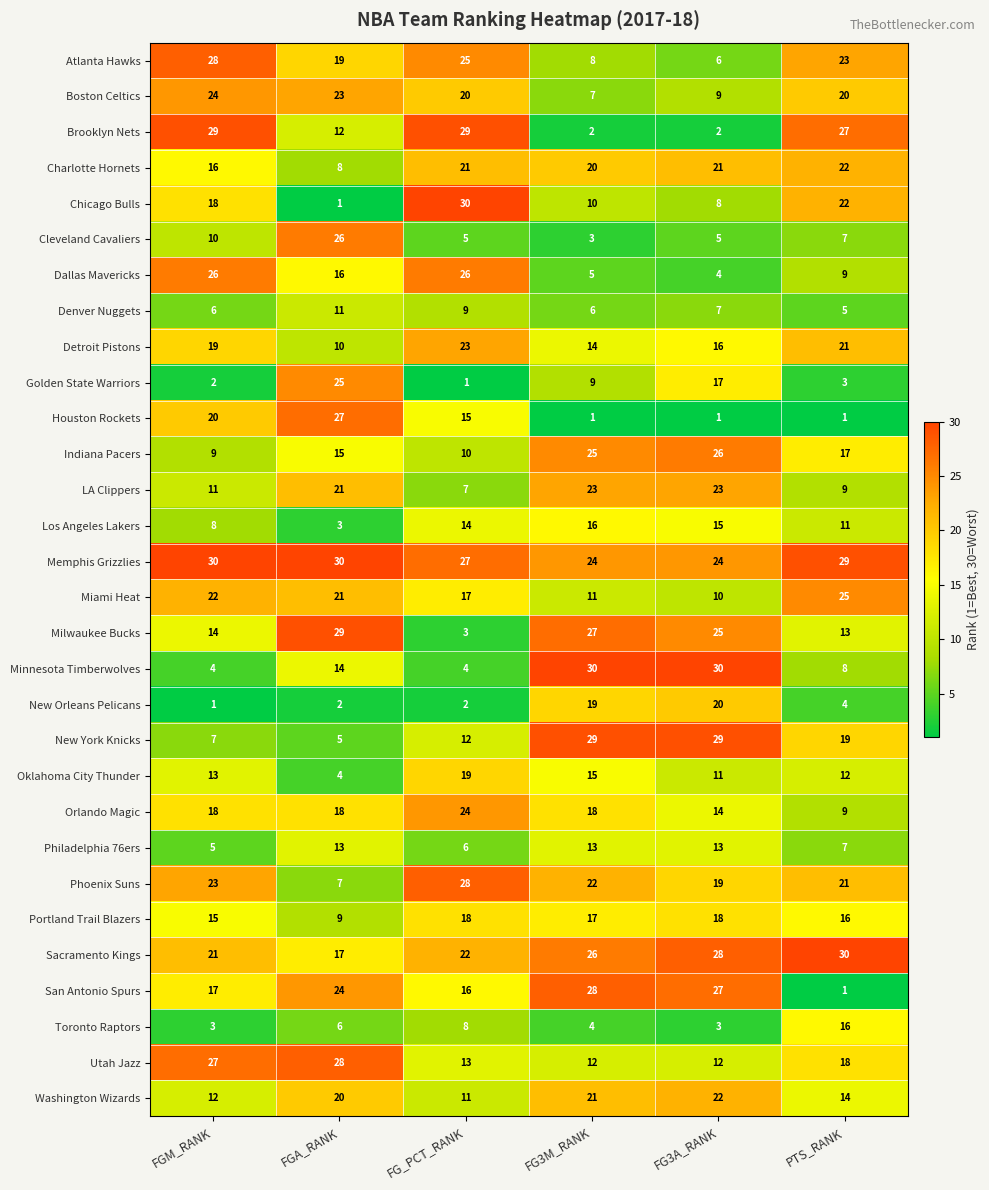

At how many categories does at least one series exceed 19?

6